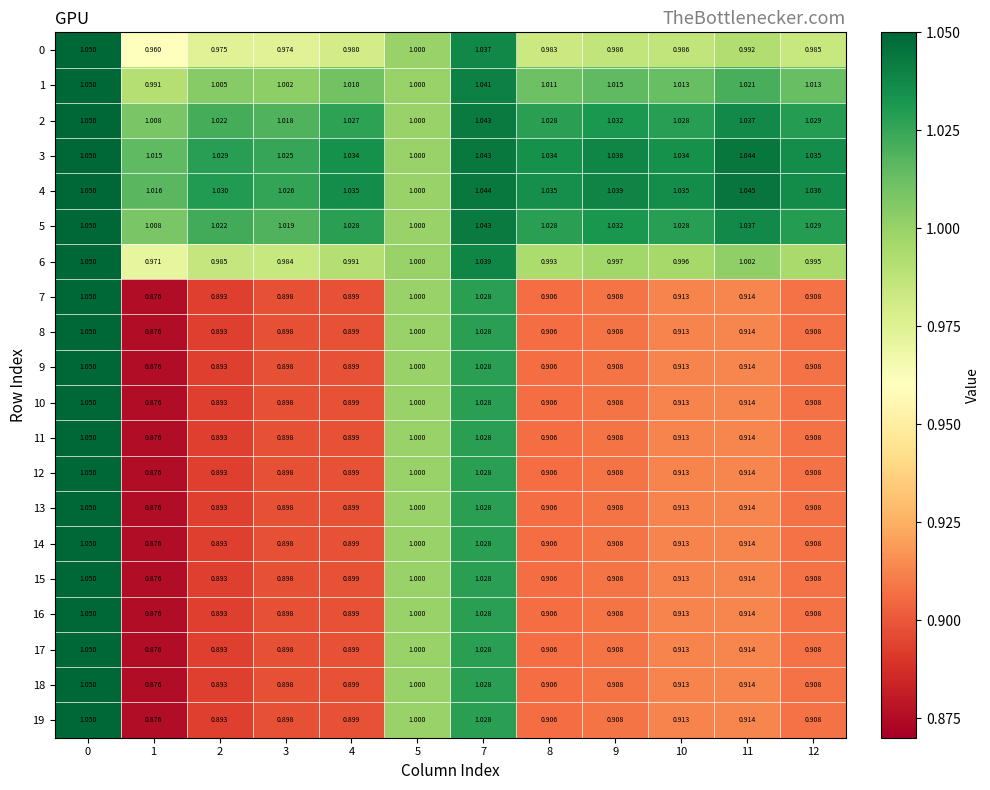

How many series are shown in this chart?

20